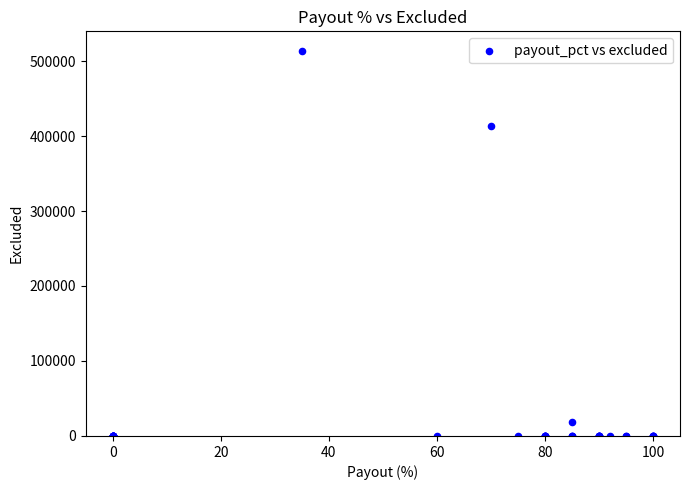

What Y value in the scatter plot is closest to 256947?

413299